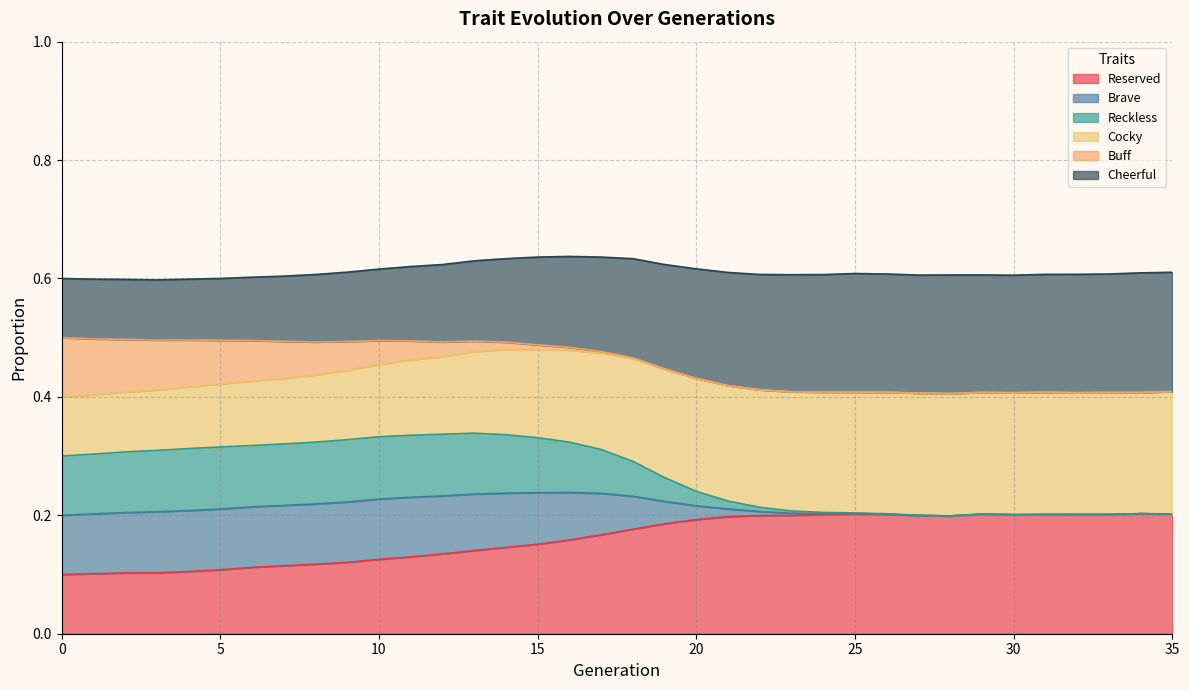

Which has a higher value, 11 or 22?

22